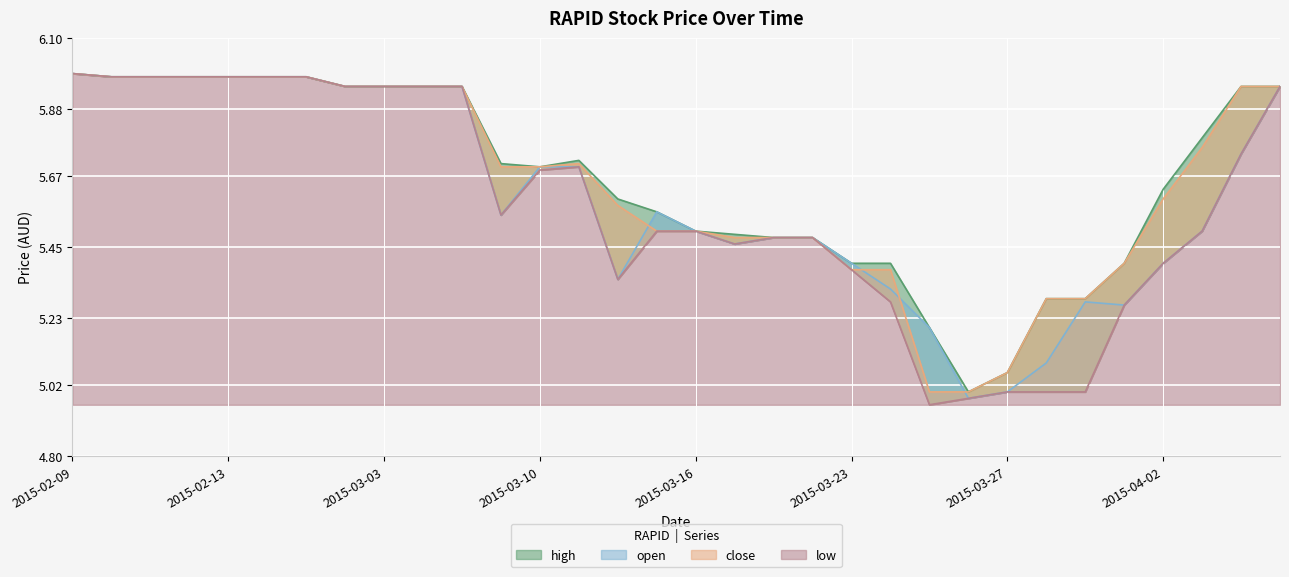

At which category does the chart reach its peak across all series?

2015-02-09